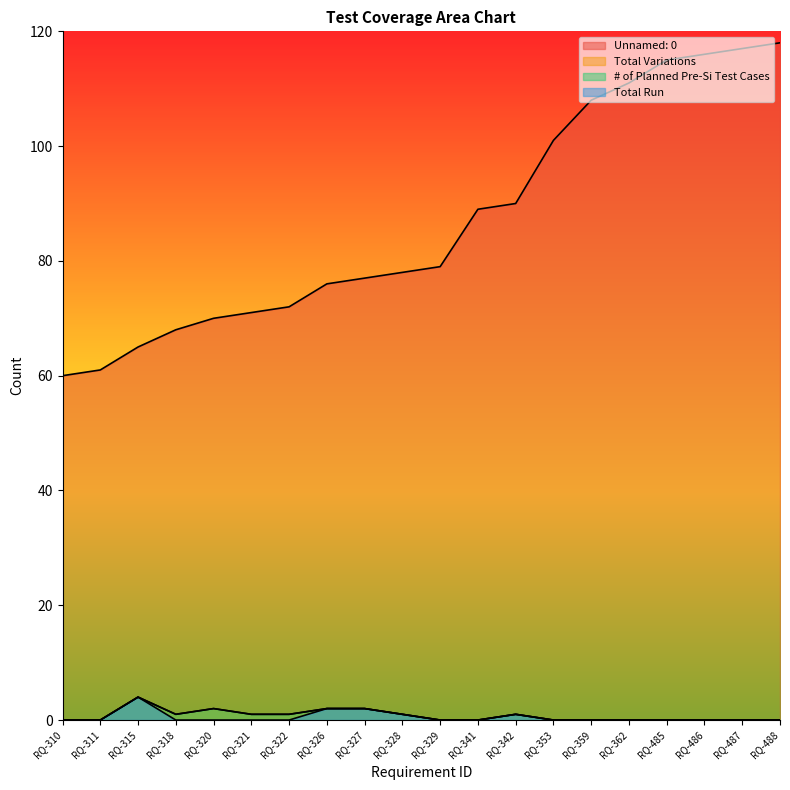

At which label does Unnamed: 0 first exceed 79?

RQ-341